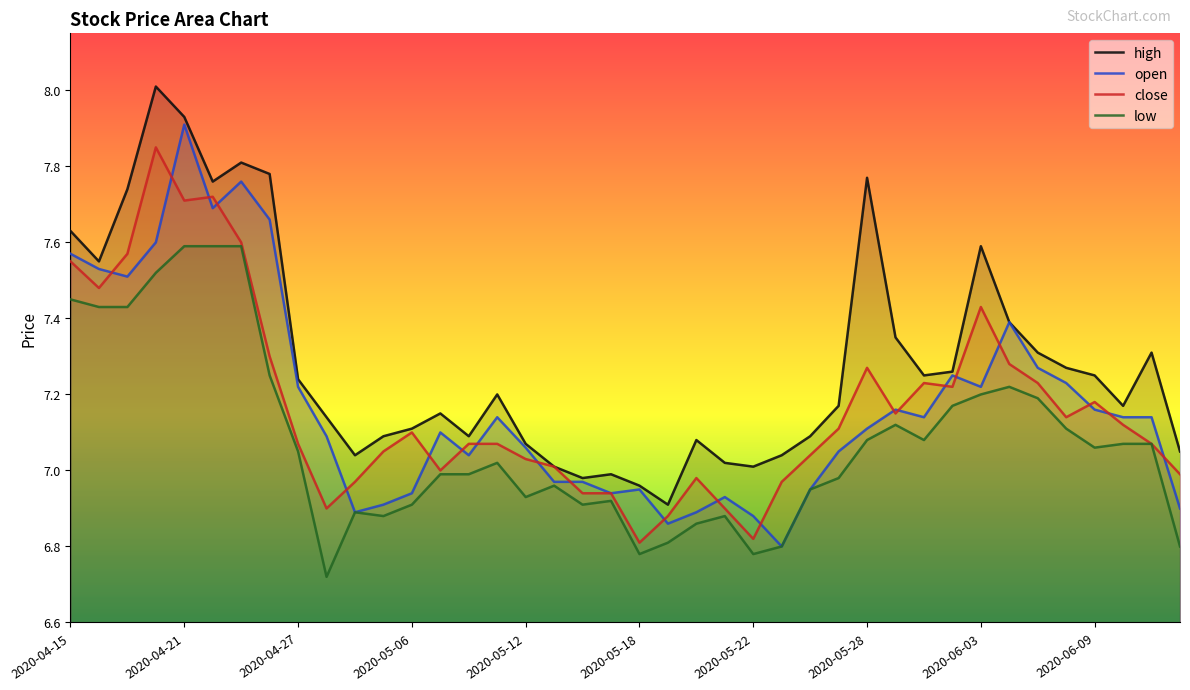

Which series has the largest total across all categories?

high